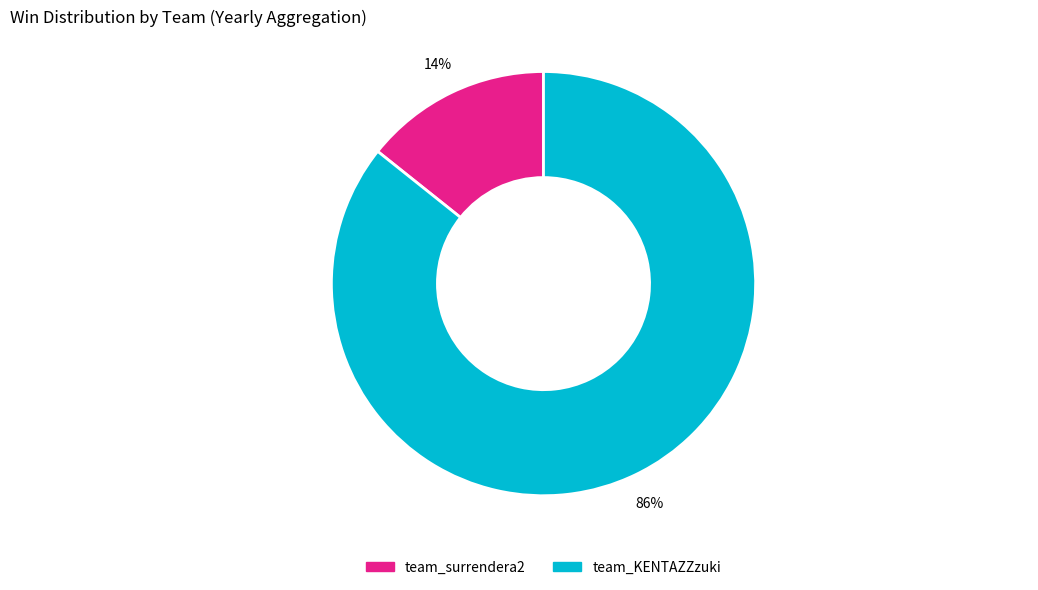

Rank the categories by value from highest to lowest.

team_KENTAZZzuki, team_surrendera2